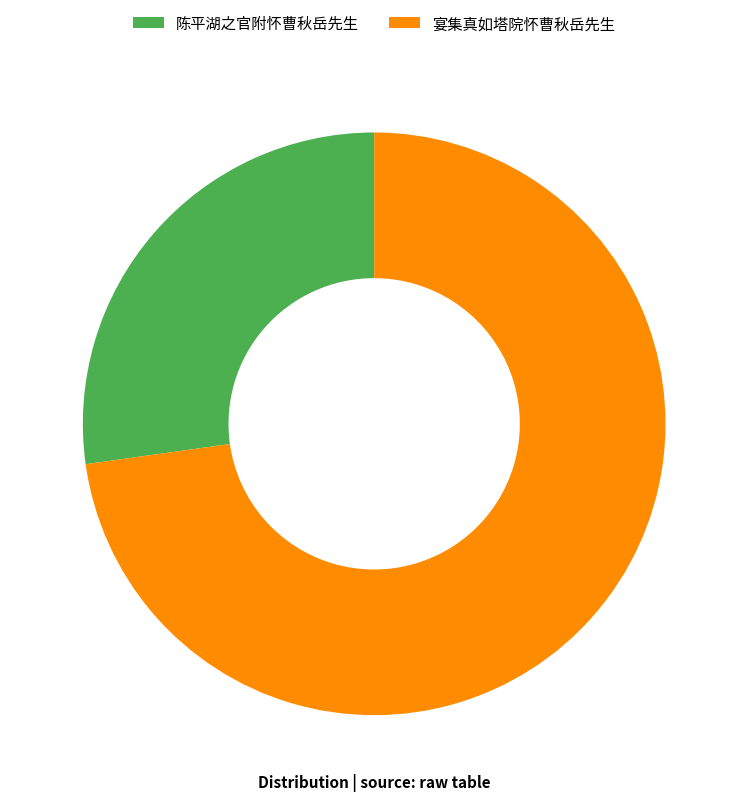

Do 宴集真如塔院怀曹秋岳先生 and 陈平湖之官附怀曹秋岳先生 together represent more than half of the pie?

Yes